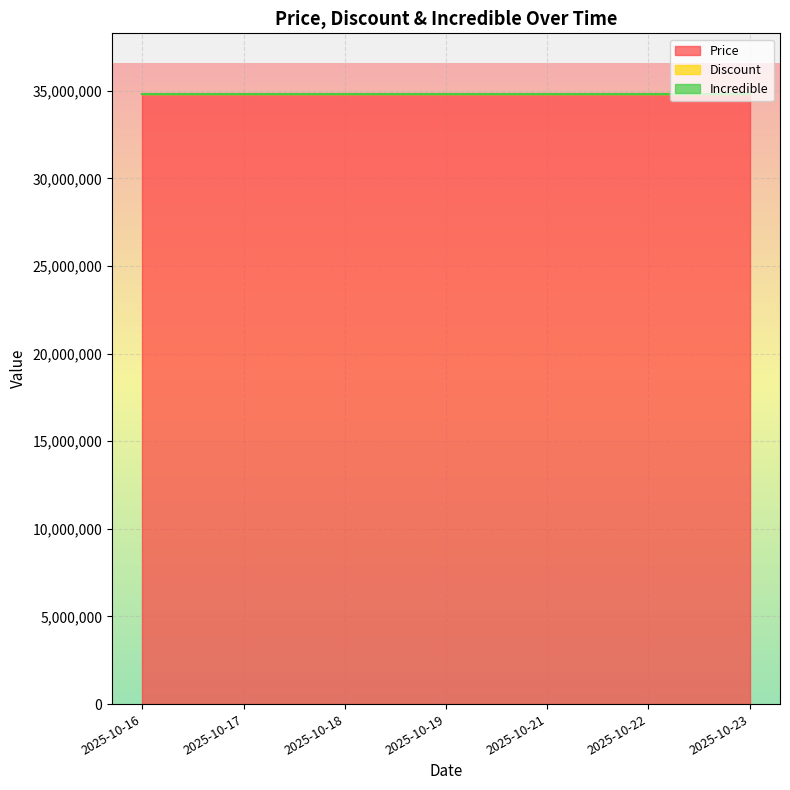

The value of Price at 2025-10-19 is 50574610. True or false?

False